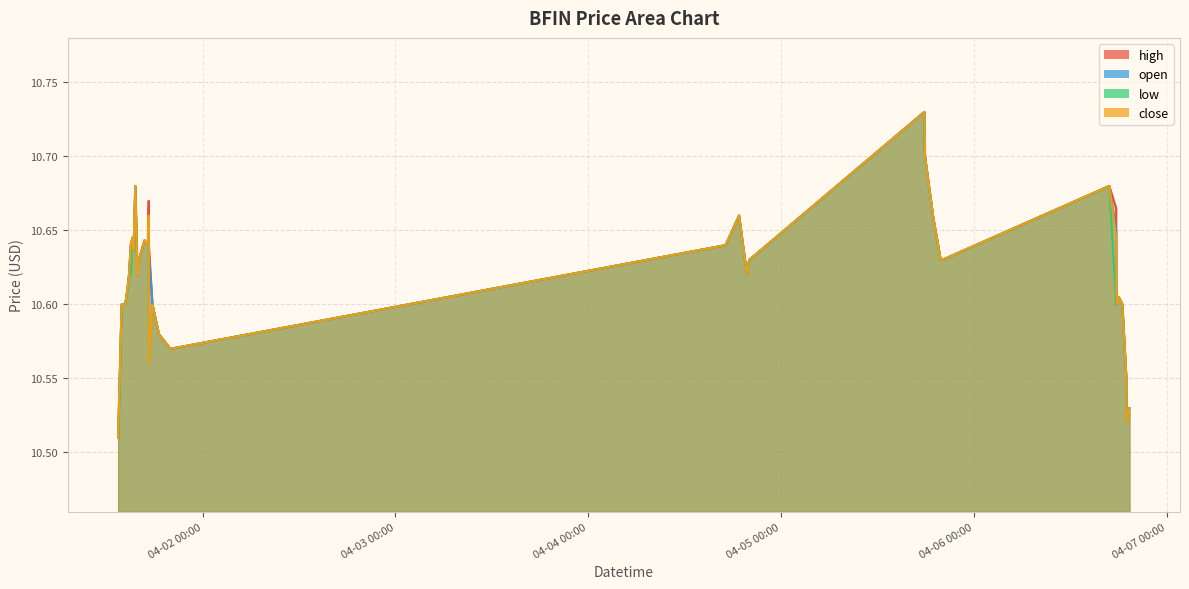

What is the sum of all high values?

424.8